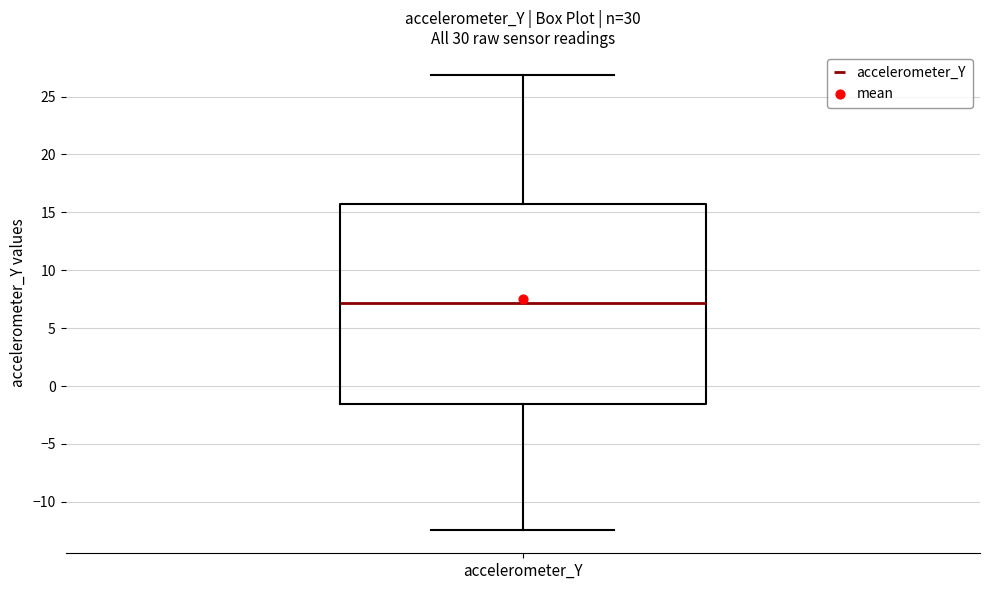

Read this box plot against the y-axis: the position of the median line, the range covered by the box, and the ends of both whiskers. The values are not printed on the chart, so give them approximately, as read against the axis.

median 7.0, box -1.5 to 15.5, whiskers -12.5 to 27.0